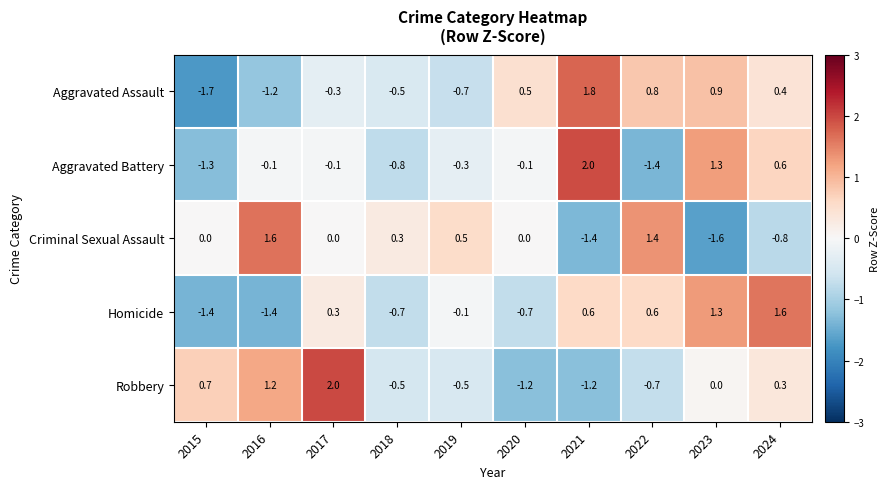

At which label is Aggravated Assault closest to 0?

2017